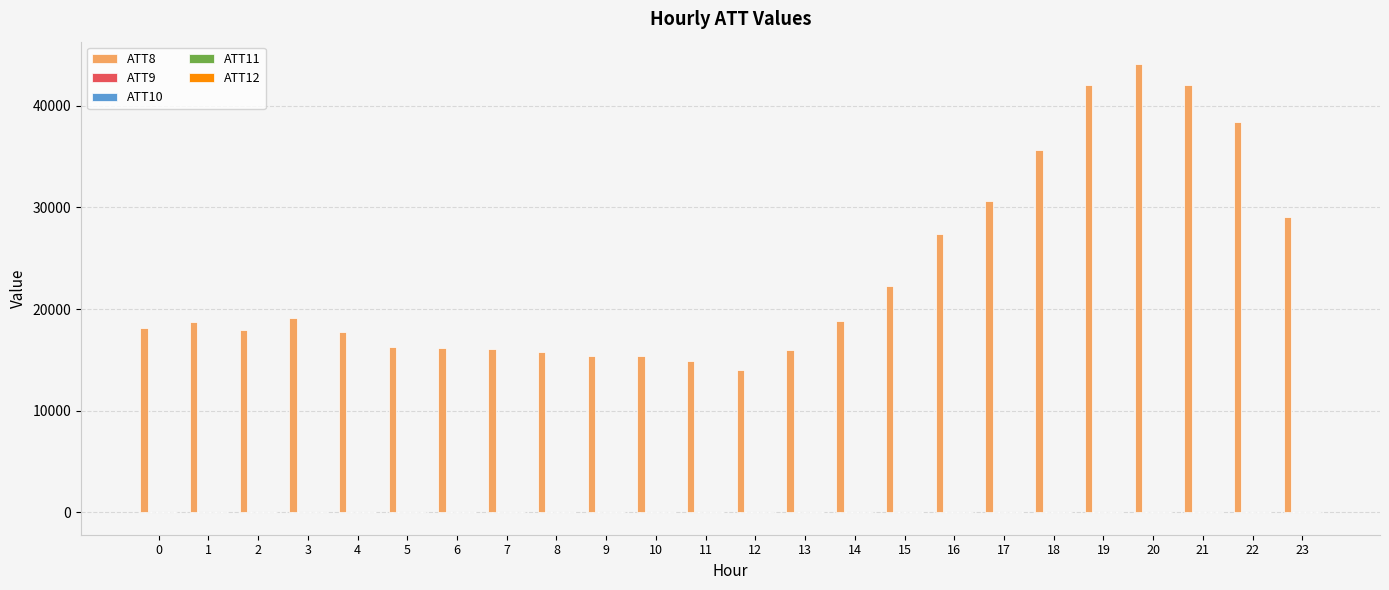

What is the maximum value shown in the chart?

44100.0